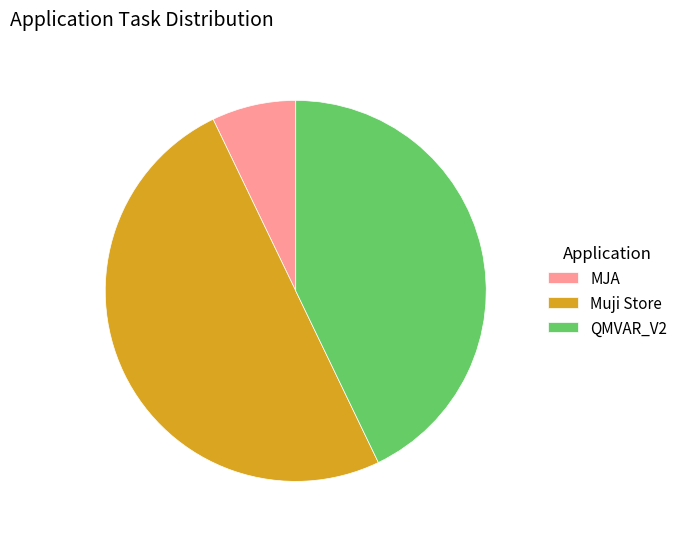

What is the largest slice in the pie chart?

Muji Store